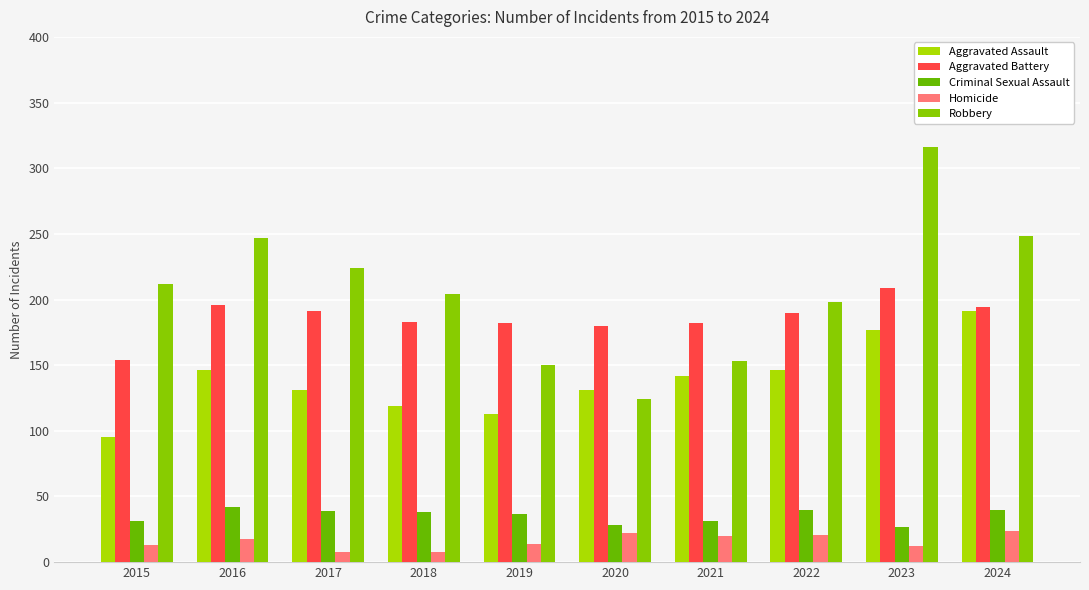

What is the value of the Criminal Sexual Assault bar at the 4th from the left?

38